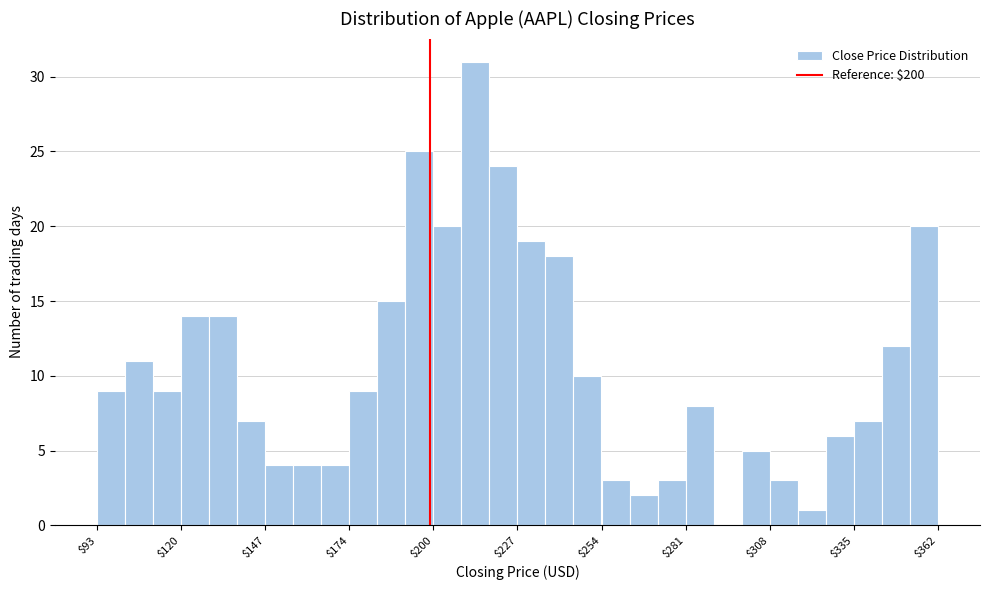

Around what value on the x-axis is the tallest bar? Give the approximate position of its centre, as read against the axis.

215